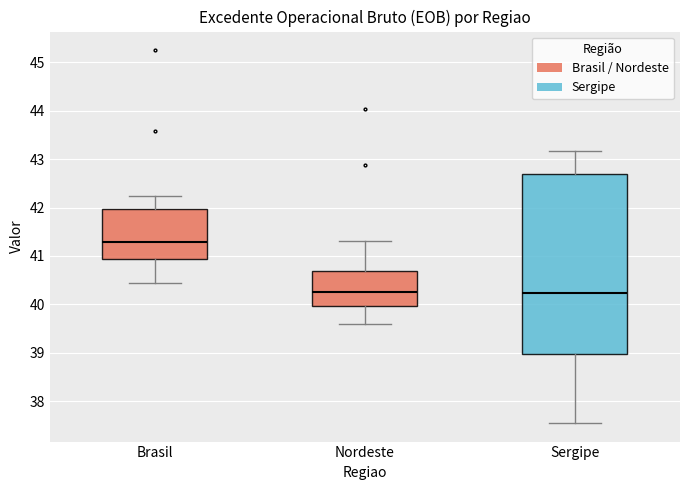

Reading left to right, transcribe this box plot: for each box, give where its median line is, the range the box spans, and where its two whiskers end, as read against the y-axis. The values are not printed on the chart, so give them approximately, as read against the axis.

Brasil: median 41.3, box 40.9 to 42.0, whiskers 40.4 to 42.2
Nordeste: median 40.3, box 40.0 to 40.7, whiskers 39.6 to 41.3
Sergipe: median 40.2, box 39.0 to 42.7, whiskers 37.5 to 43.2